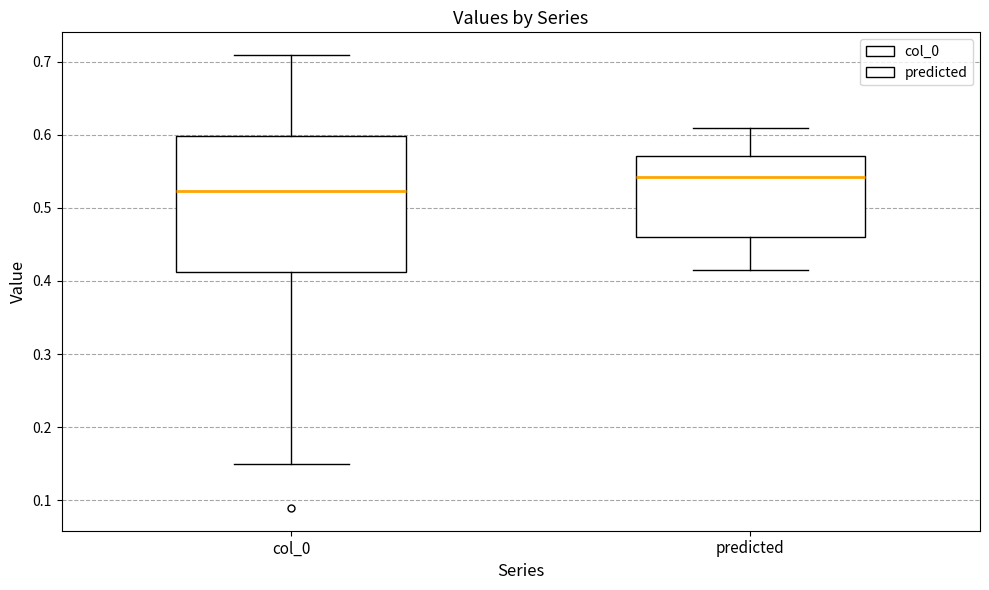

Comparing the boxes themselves (not the whiskers), which one is the tallest?

col_0